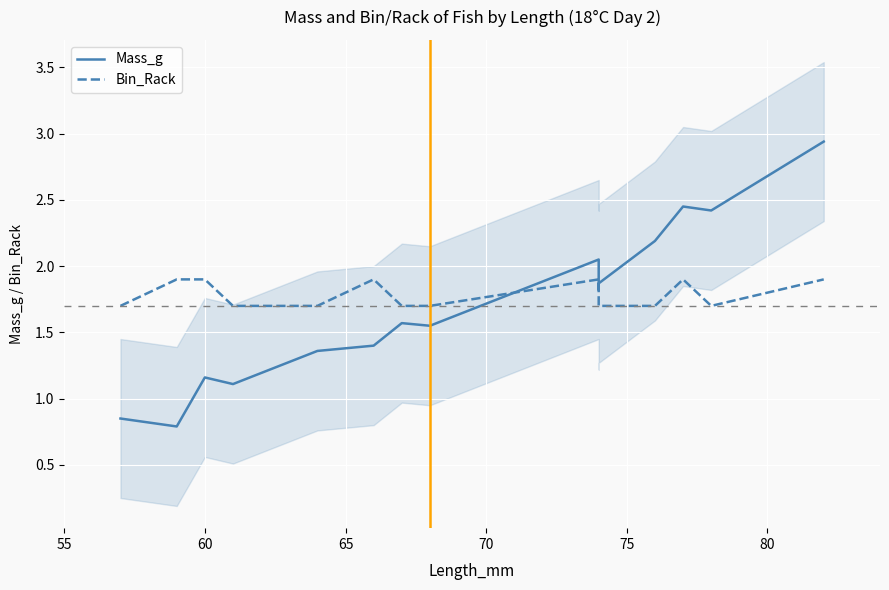

Reading right to left, transcribe all the data shown in this chart.

Mass_g: 2.9	2.4	2.5	2.2	1.9	1.8	2.0	1.6	1.6	1.4	1.4	1.1	1.2	0.8	0.8
Bin_Rack: 1.9	1.7	1.9	1.7	1.7	1.9	1.9	1.7	1.7	1.9	1.7	1.7	1.9	1.9	1.7